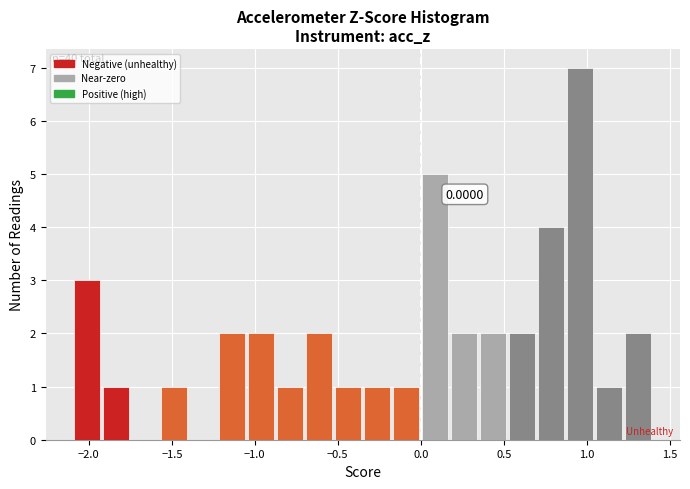

Around what value on the x-axis is the tallest bar? Give the approximate position of its centre, as read against the axis.

0.95